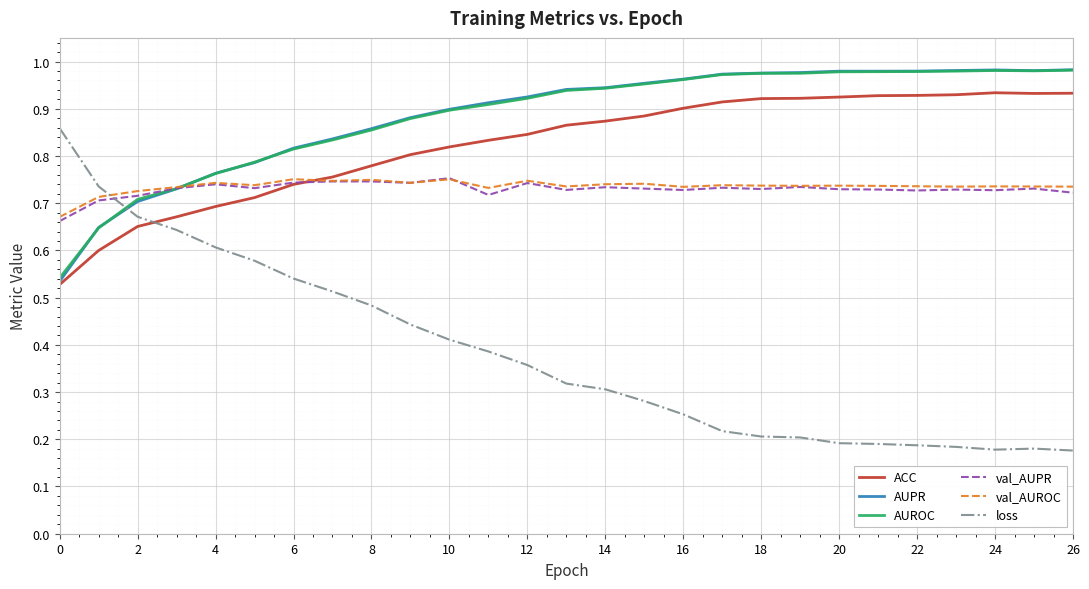

Which series has the largest range (max minus min)?

loss